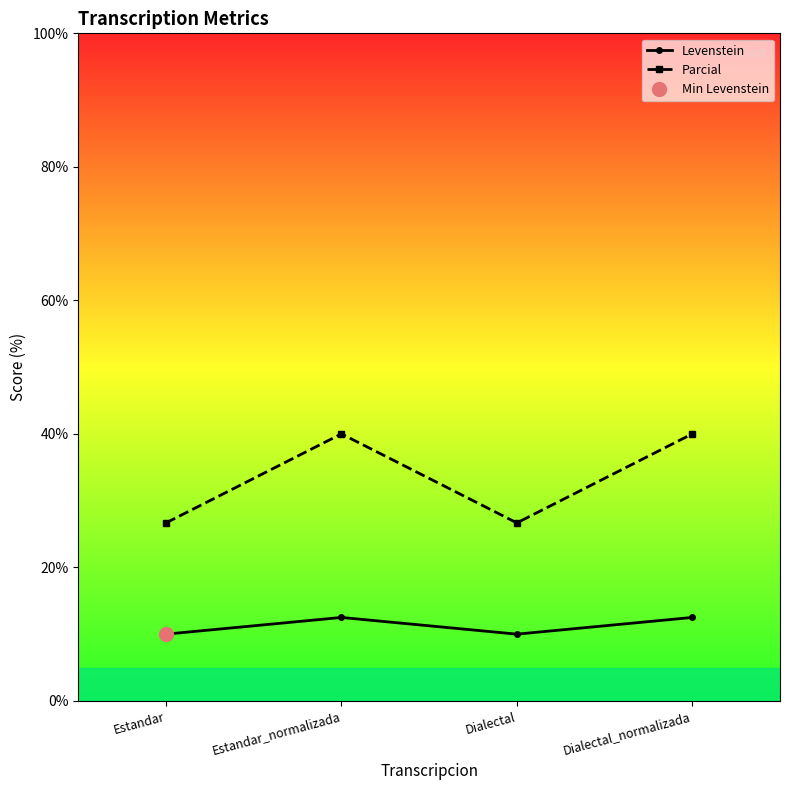

What is the sum of all Parcial values?

133.3